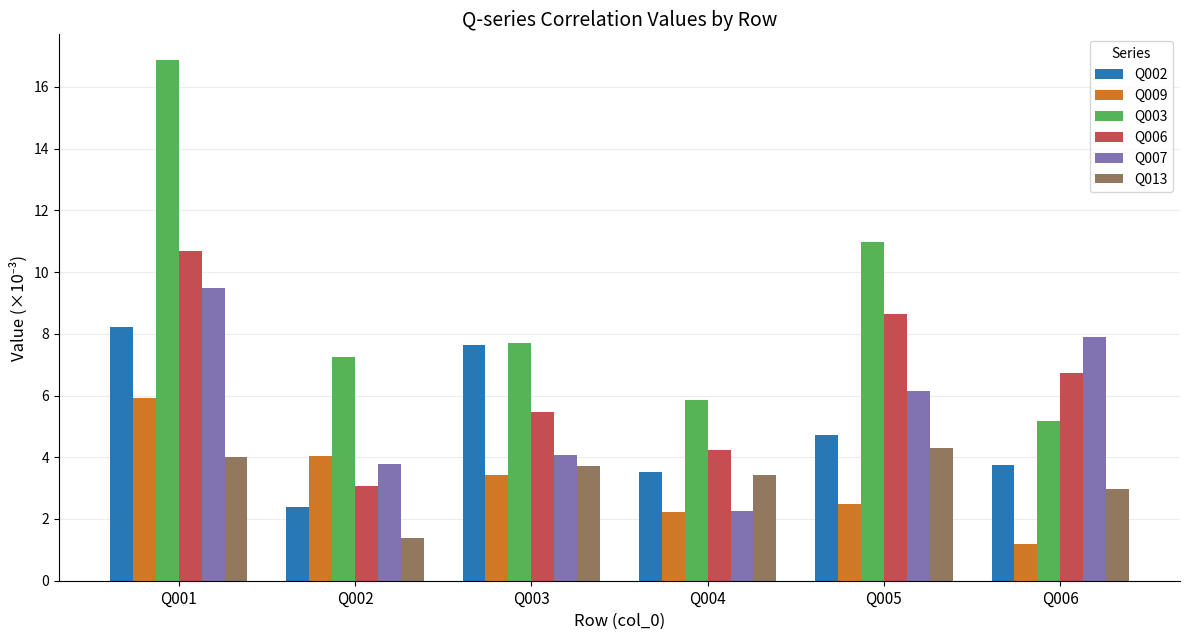

At which label does Q006 reach its minimum?

Q002